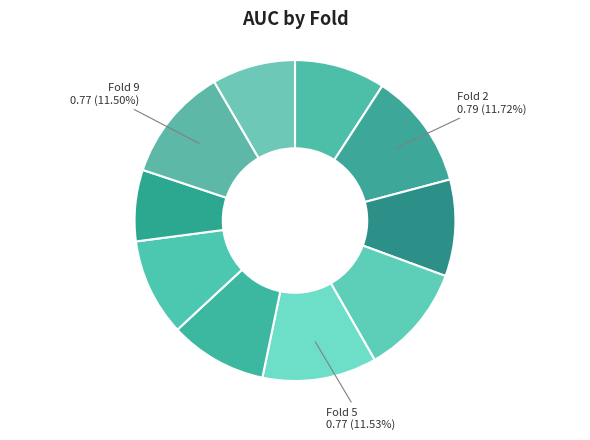

How many segments does this pie chart have?

10